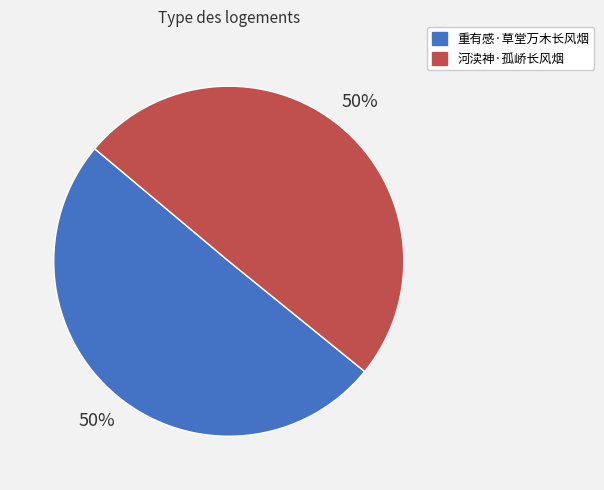

Combined, do 河渎神·孤峤长风烟 and 重有感·草堂万木长风烟 account for over 50%?

Yes